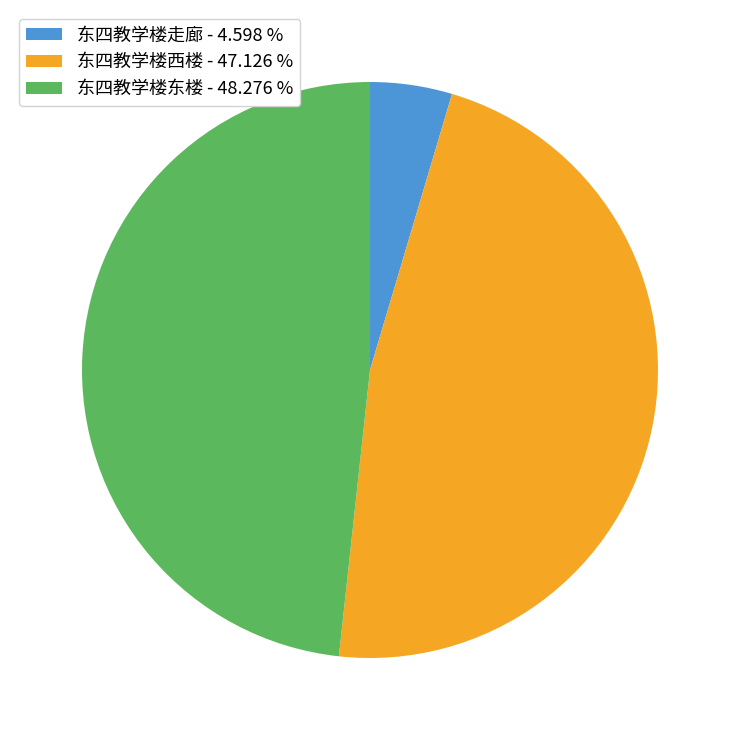

Approximately how many times larger is the value at 东四教学楼西楼 - 47.126 % compared to 东四教学楼走廊 - 4.598 %?

10.2